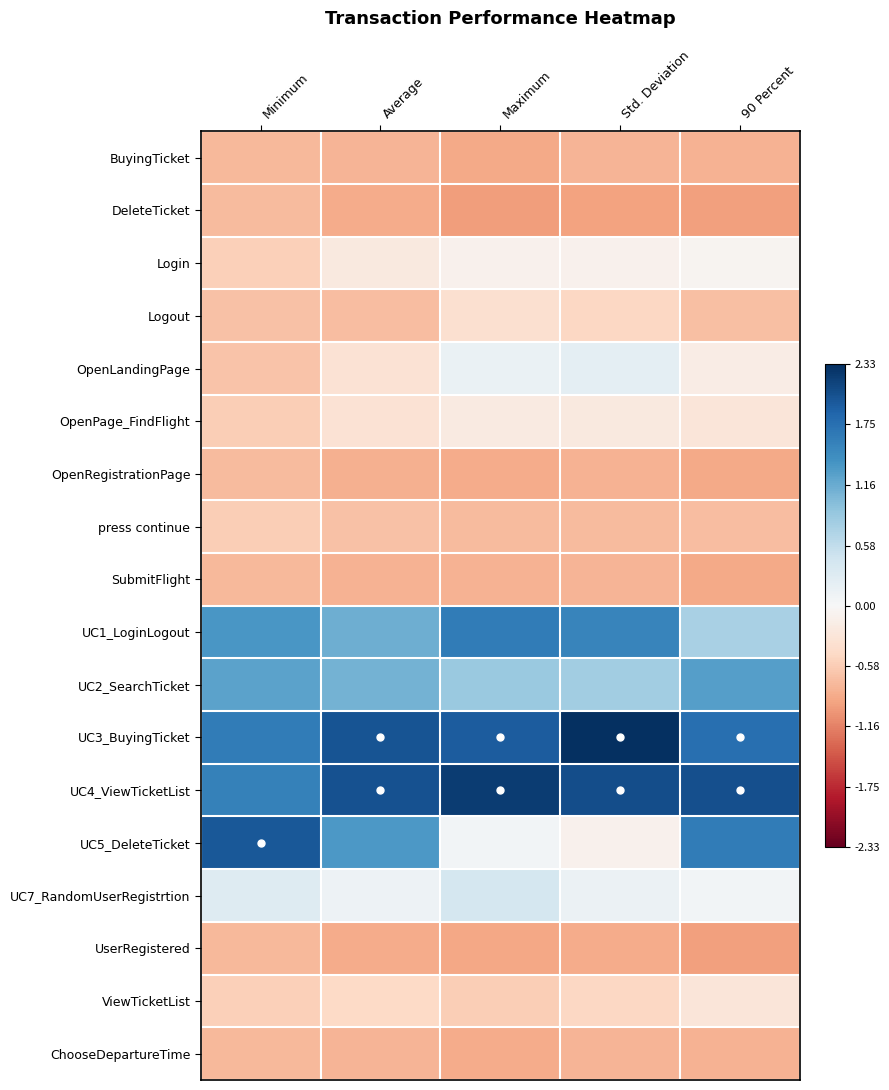

At how many categories does at least one series exceed 0?

5